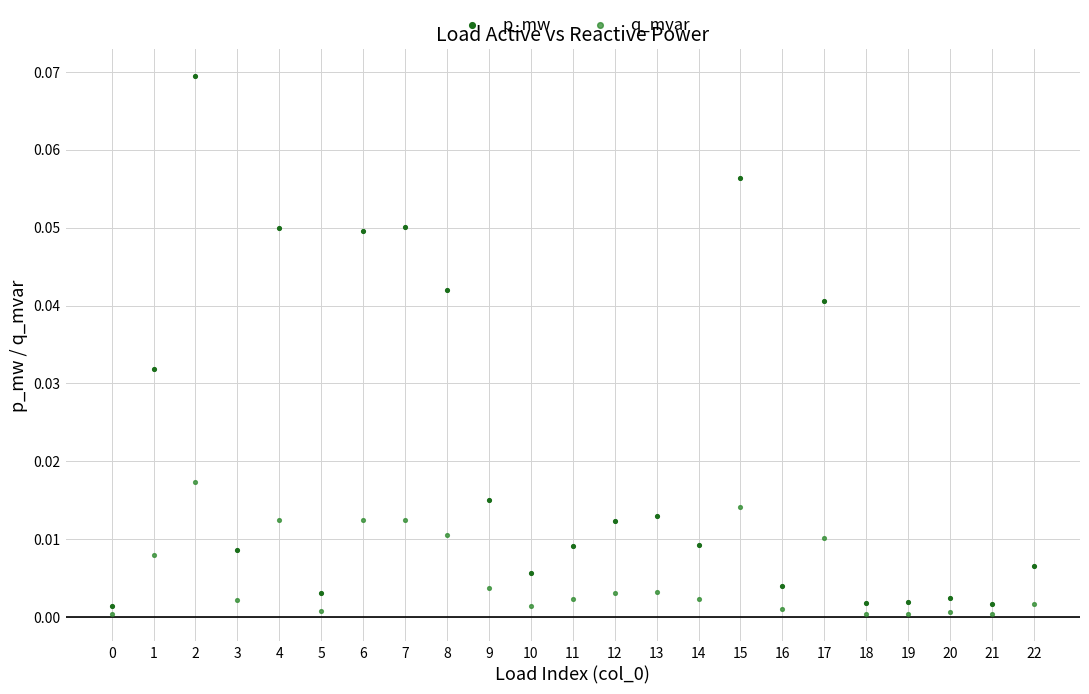

Which series has the largest Y range (max minus min)?

p_mw